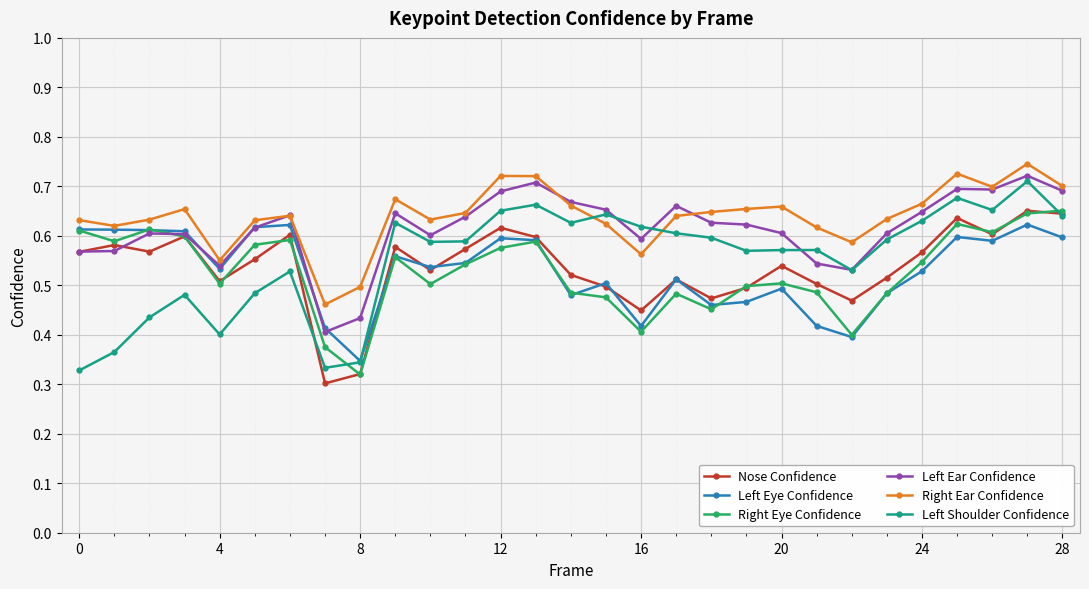

Count the number of data series in this chart.

6